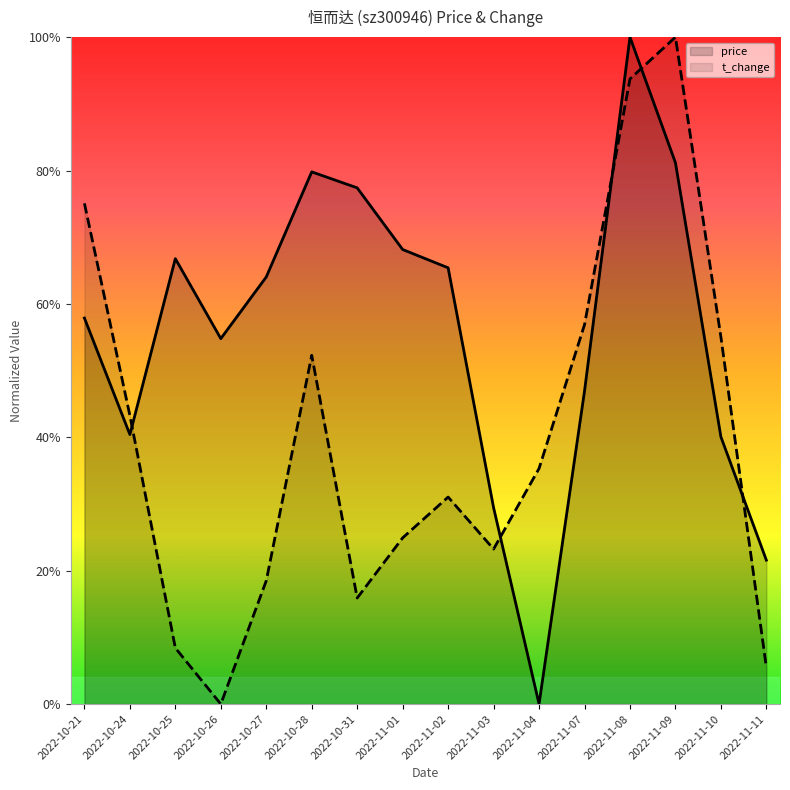

Which has a higher value, 2022-10-26 or 2022-11-01?

2022-11-01